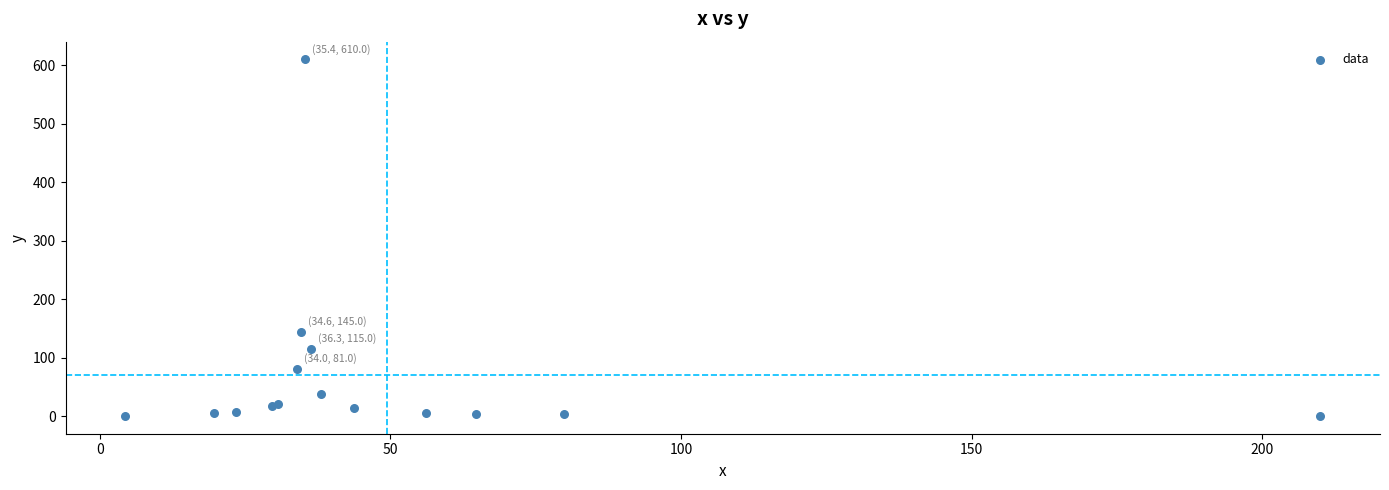

What Y value in the scatter plot is closest to 305?

145.0